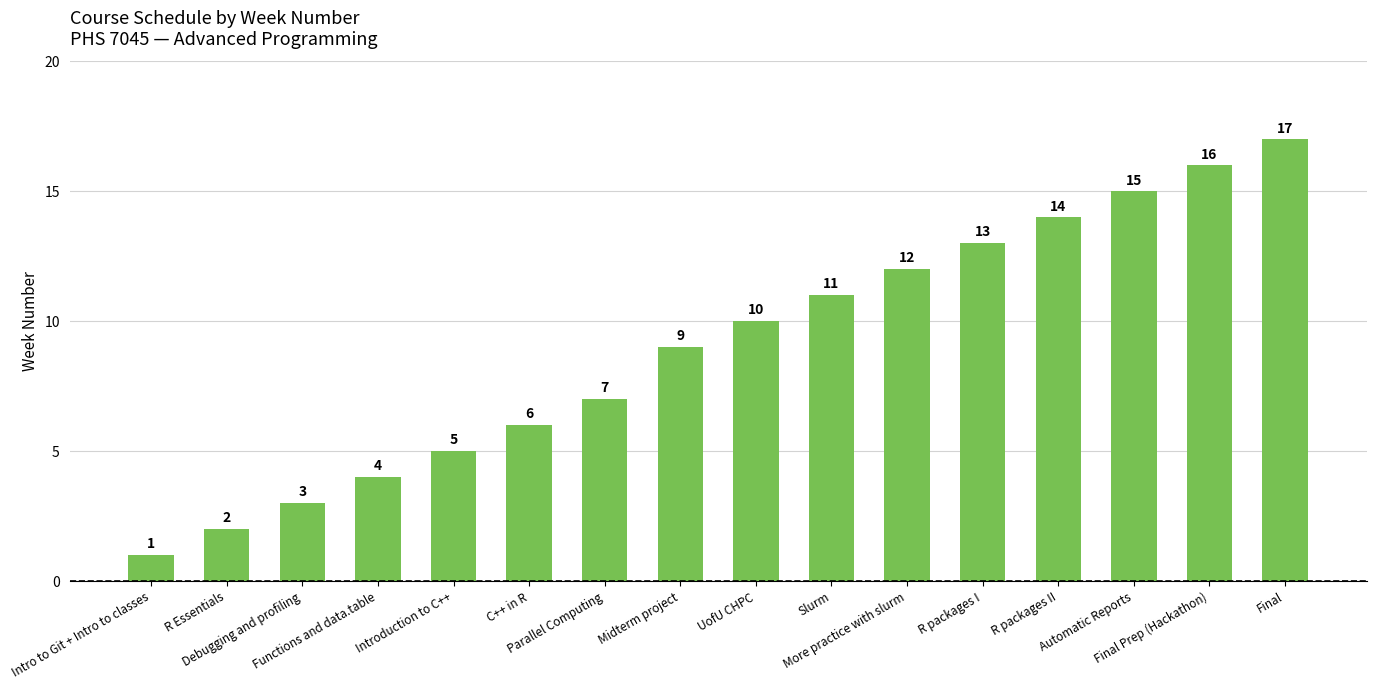

Which has a higher value, Slurm or Midterm project?

Slurm